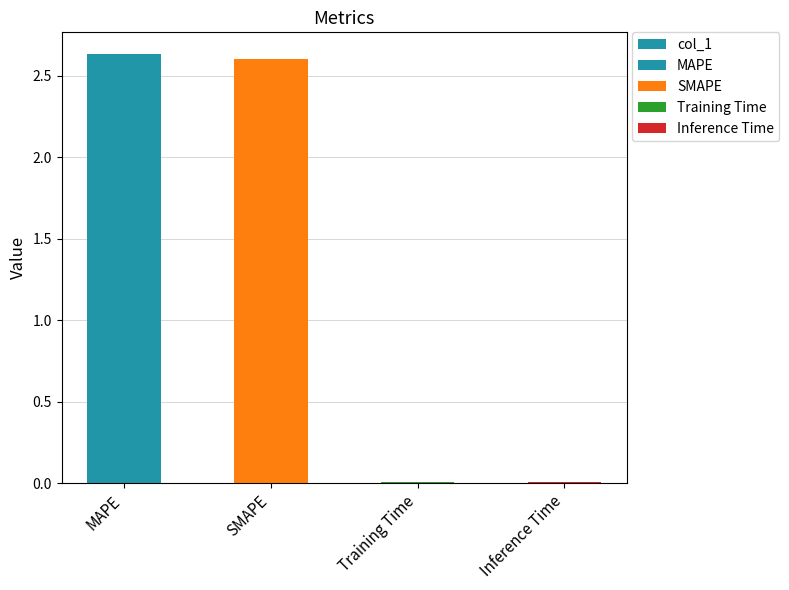

What is the label of the 3rd bar from the right?

SMAPE